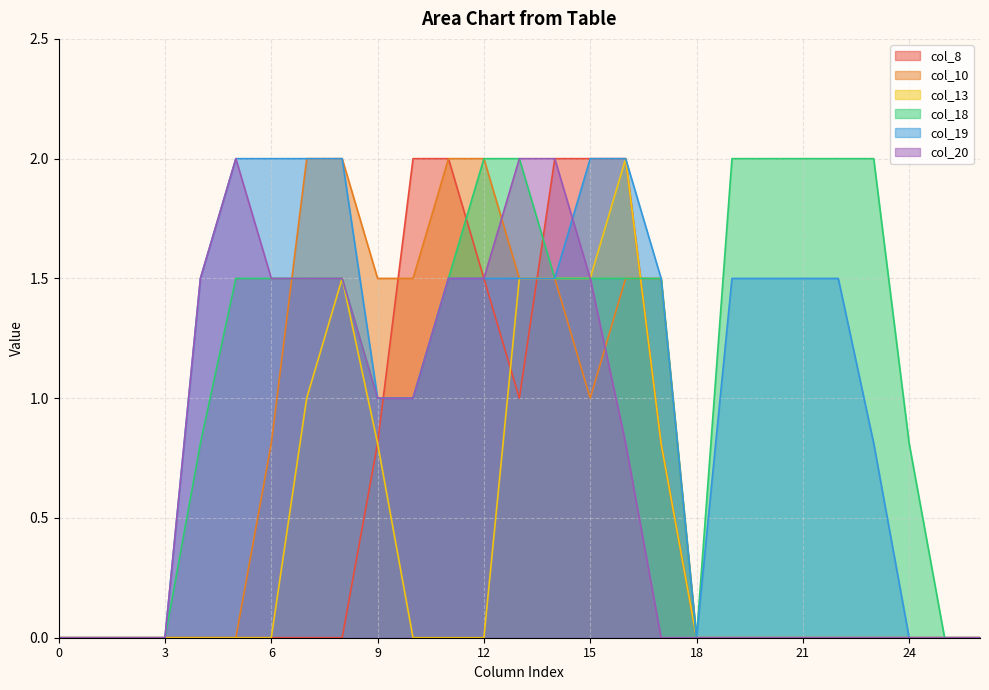

Which series ends up on top after the final intersection of col_20 and col_8?

col_8